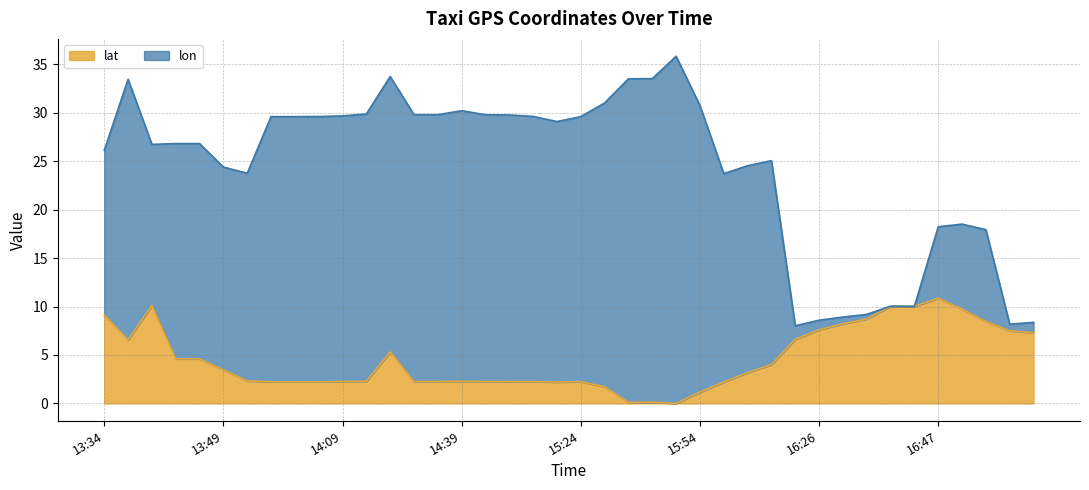

How many categories are shown in the chart?

40